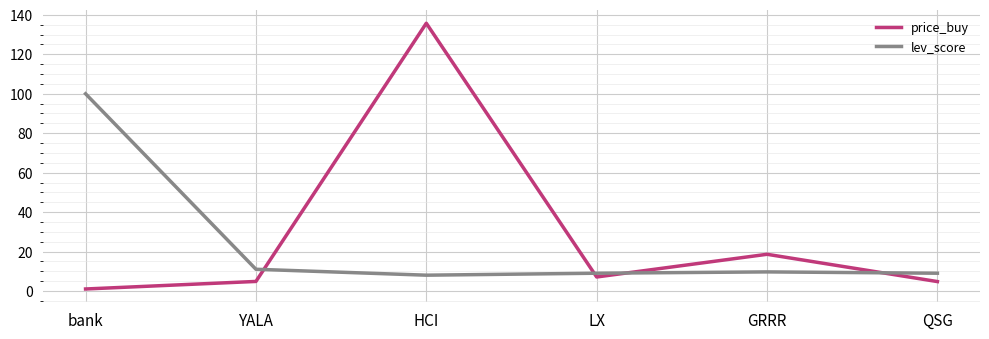

What value does the lev_score series have at bank?

100.0